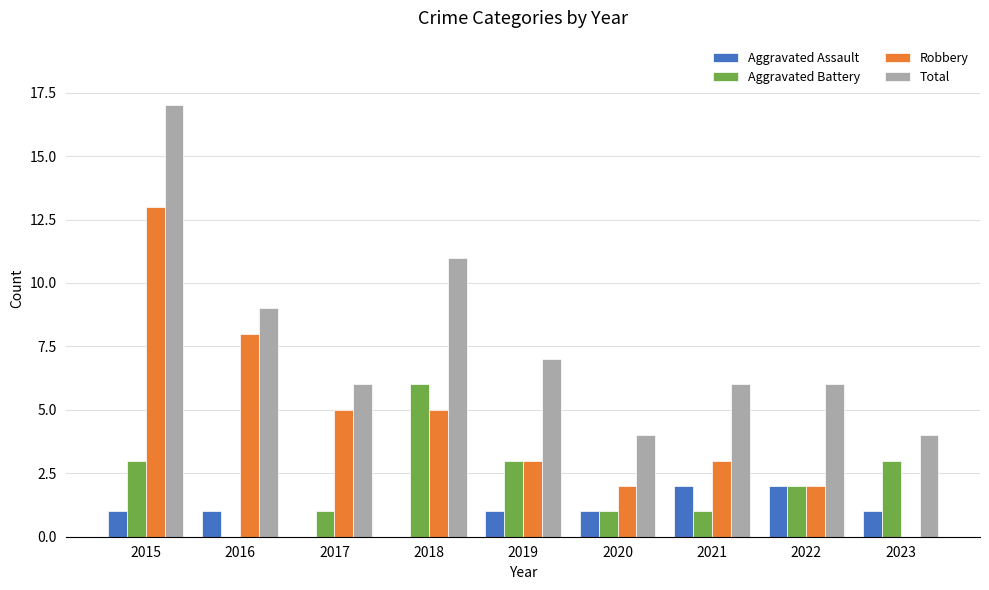

Is the value of Robbery at 2021 greater than the value of Total at 2021?

No